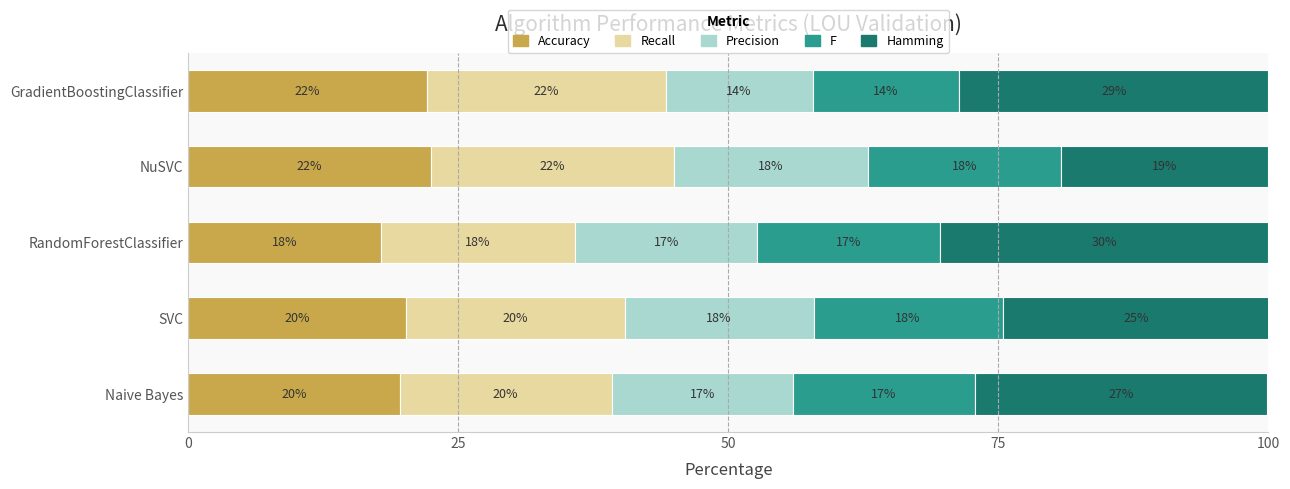

Which series has the widest spread of values?

Hamming